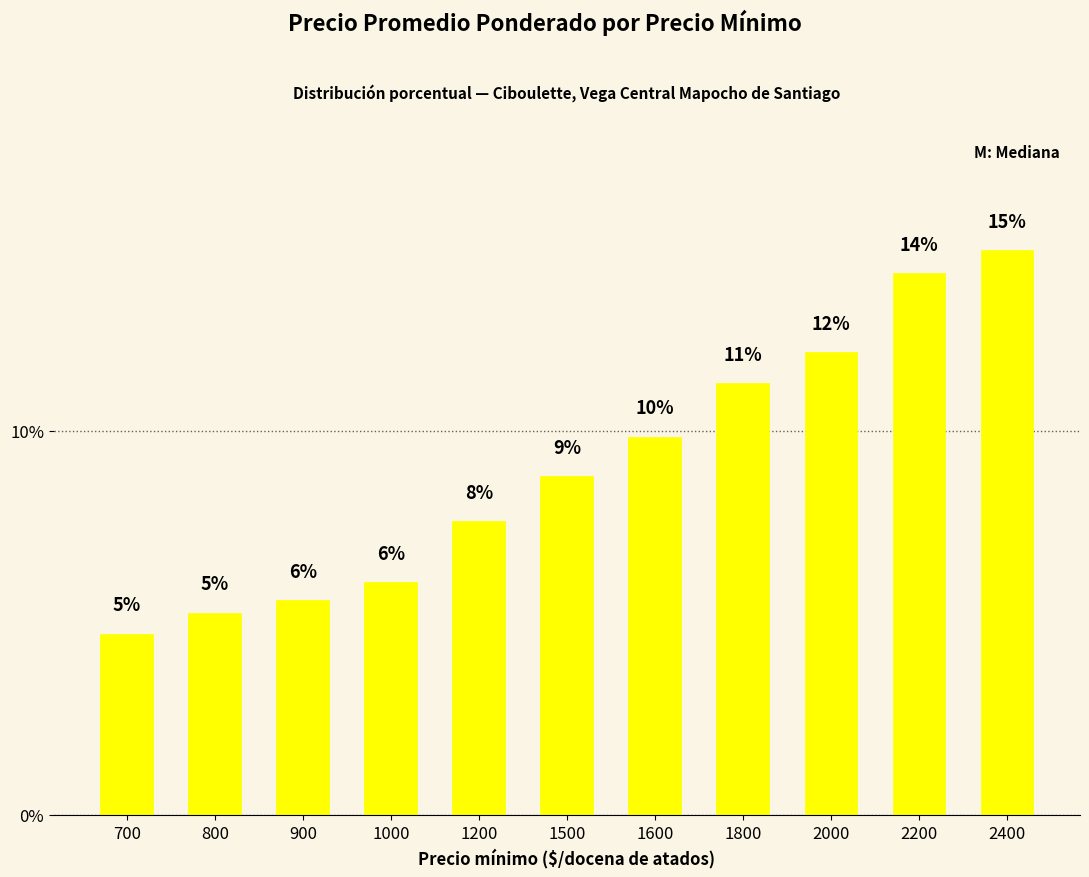

How many bars are there in total?

11